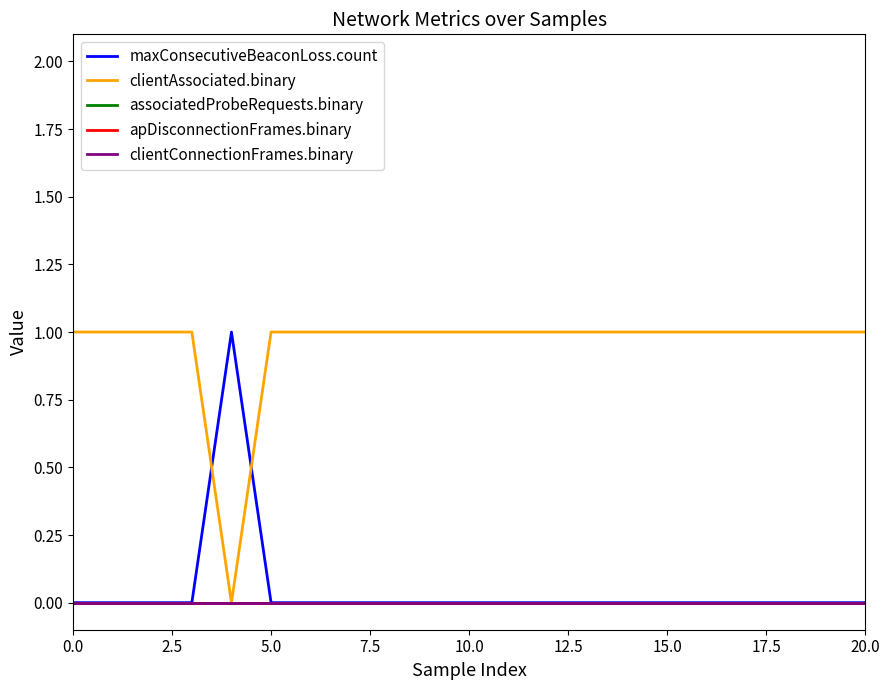

At how many categories does at least one series exceed 0?

21